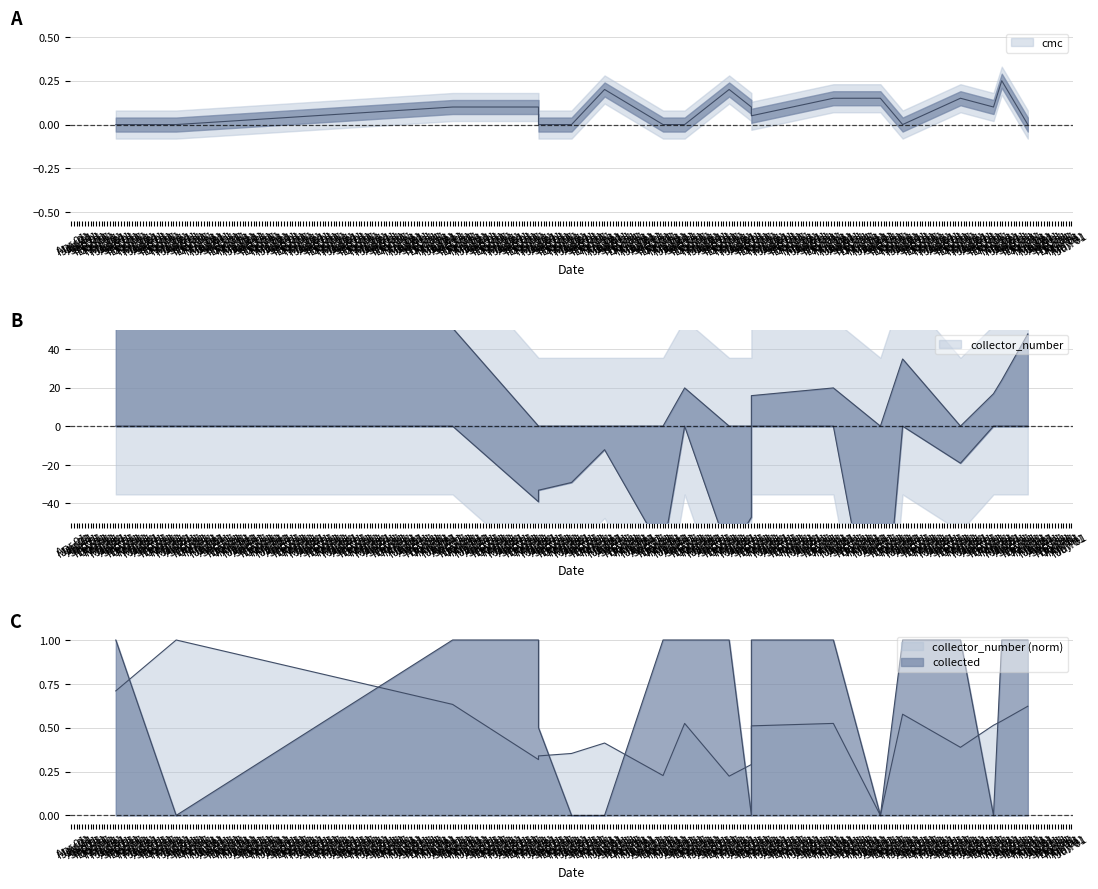

True or false: cmc has a value of 0.1 at 2015-03-27.

True